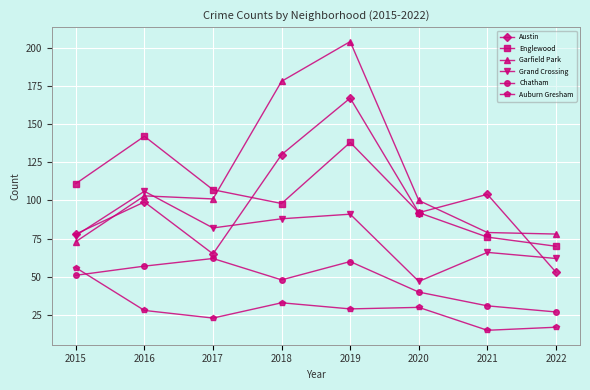

What is the value of the Garfield Park point at the 3rd from the left?

101